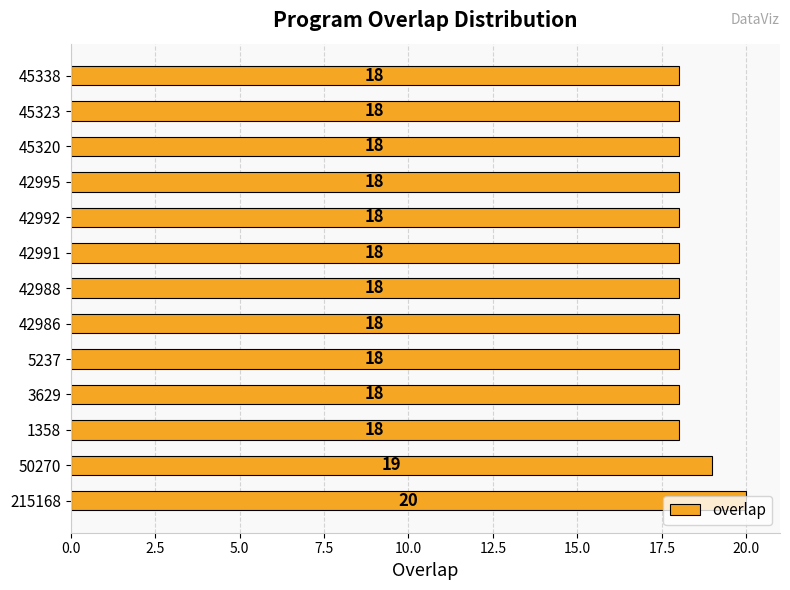

At which label is the value closest to 19?

50270